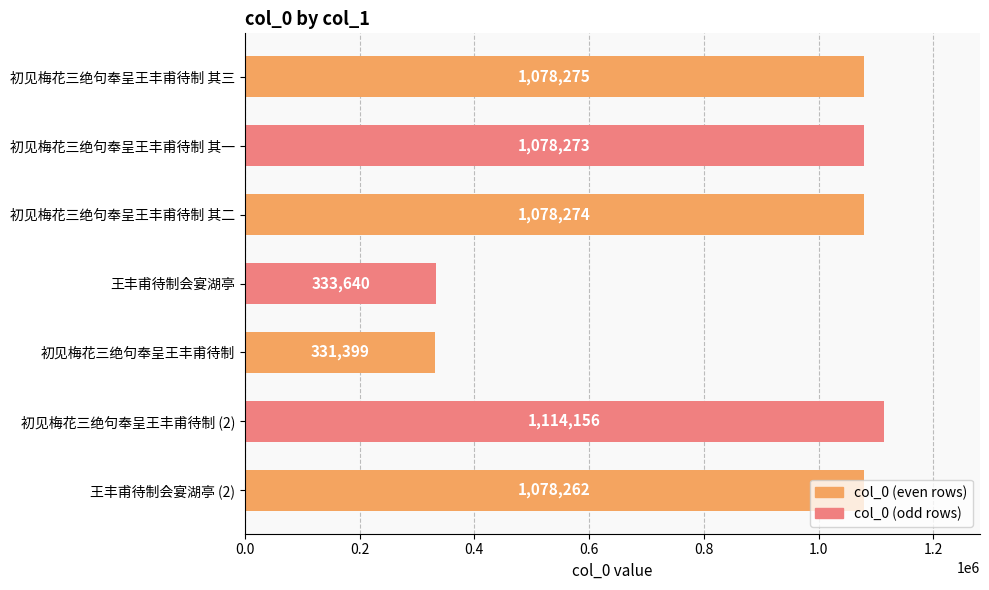

At which label is the value closest to 722777?

王丰甫待制会宴湖亭 (2)